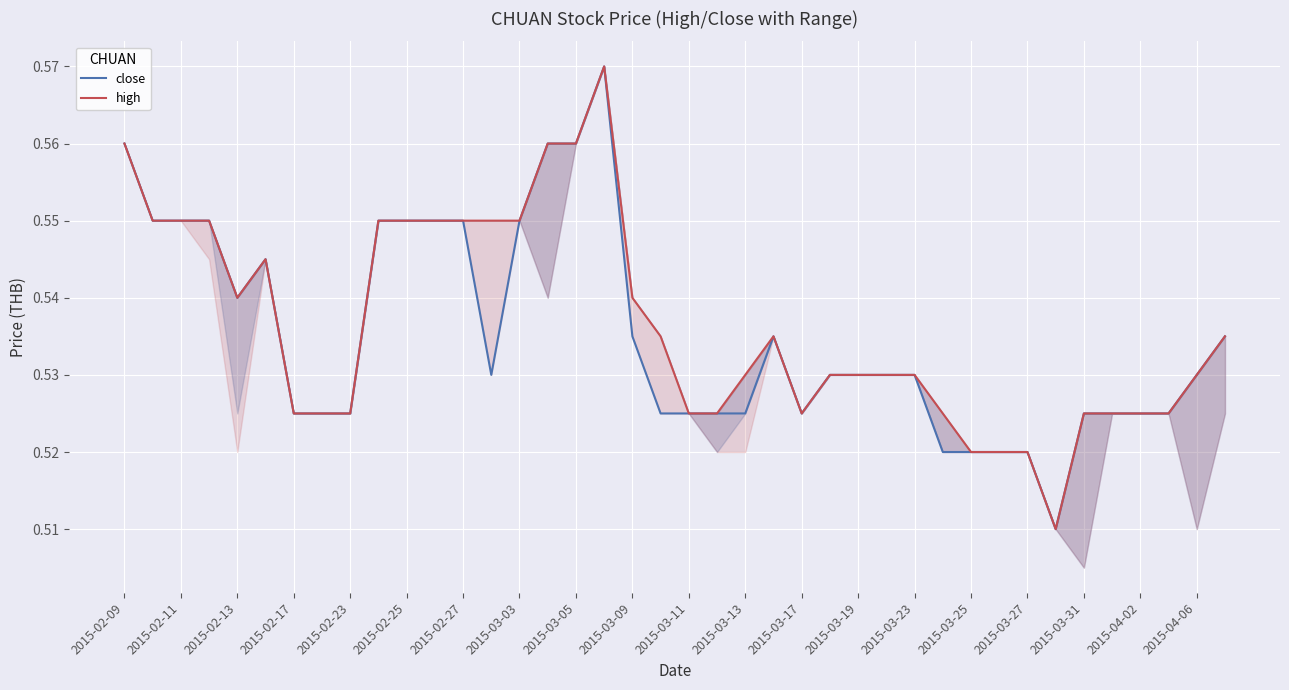

The value of close at 2015-03-13 is 0.2. True or false?

False